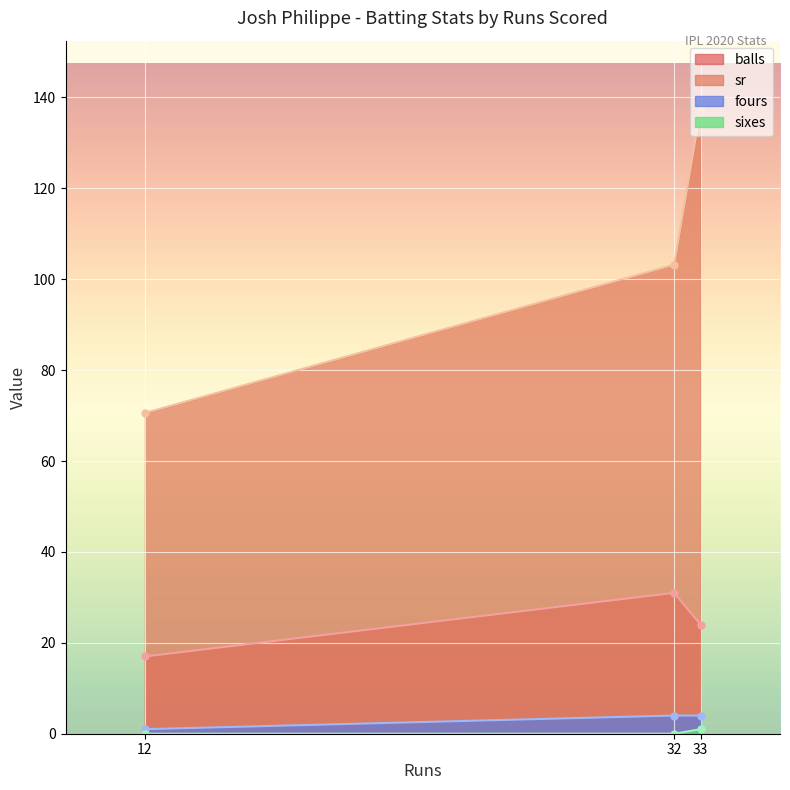

True or false: sr has a value of 26 at 33.

False